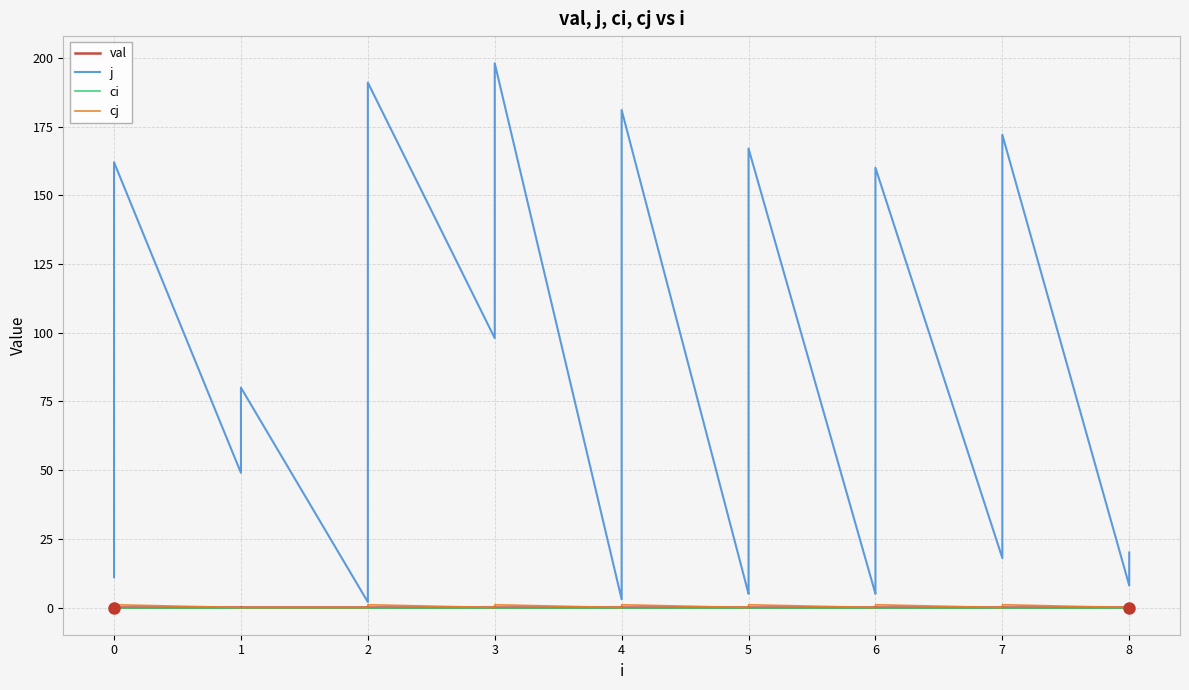

The val series shows 0.0 at 2. True or false?

False